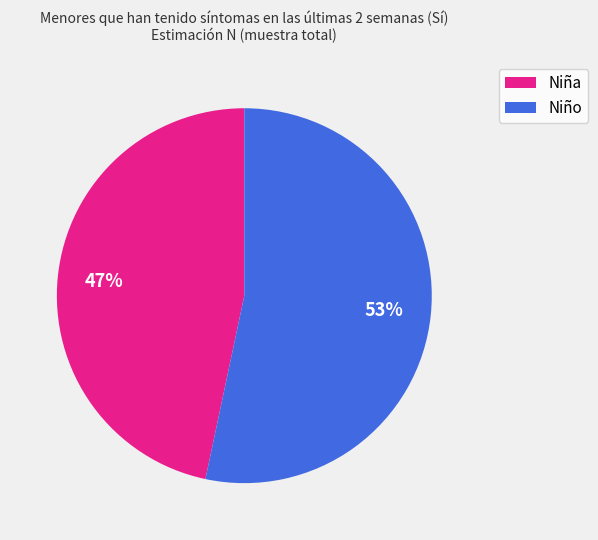

Combined, do Niña and Niño account for over 50%?

Yes